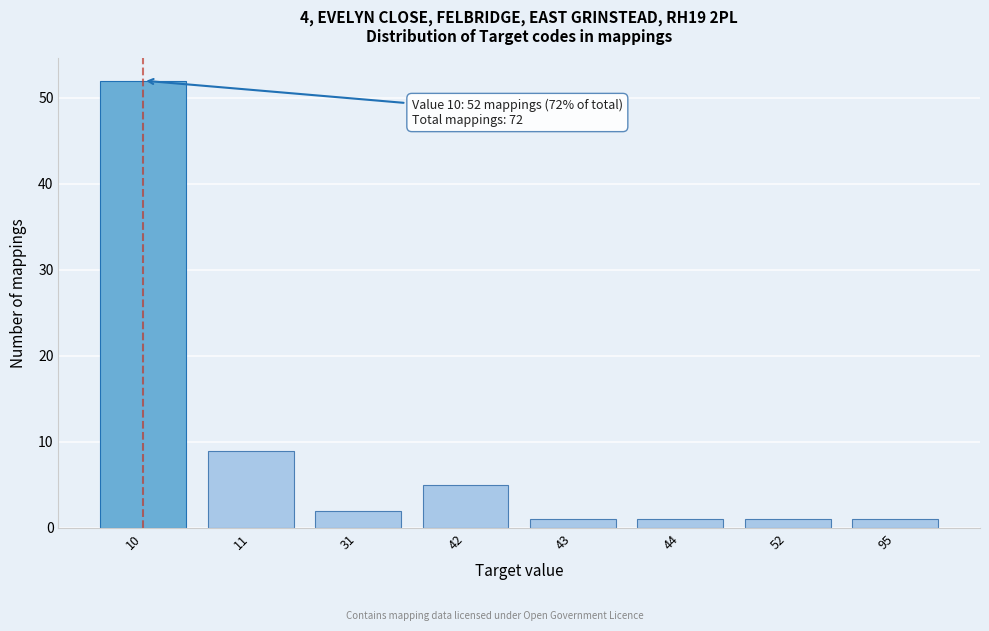

Reading right to left, extract all data points from this chart.

95=1	52=1	44=1	43=1	42=5	31=2	11=9	10=52